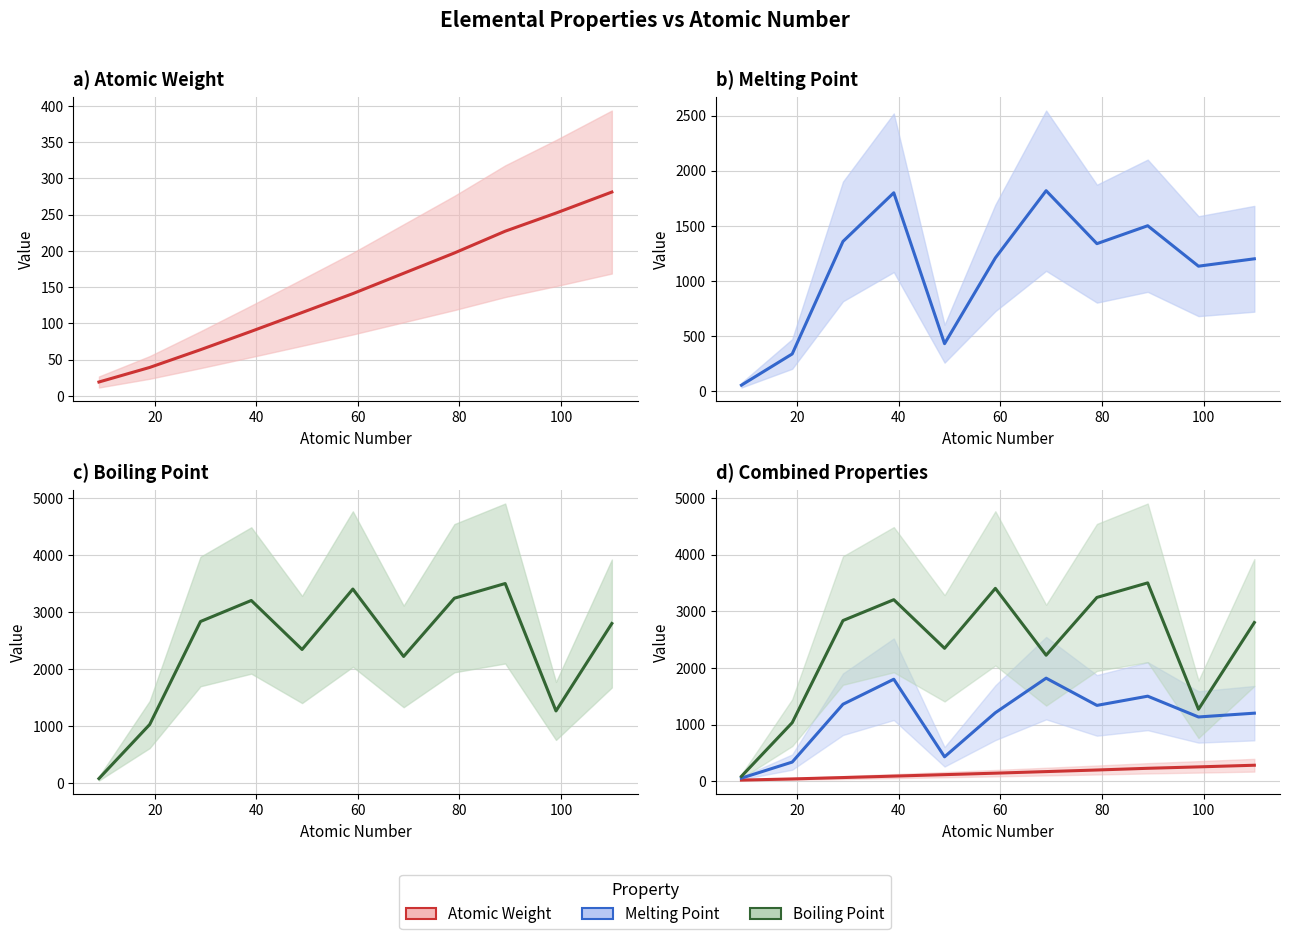

Reading left to right, list all the values displayed in this chart.

atomic_weight: 19.0	39.1	63.5	88.9	114.8	140.9	168.9	197.0	227.0	252.0	281.0
melting_point: 53.5	336.7	1357.8	1799.0	429.7	1208.0	1818.0	1337.3	1500.0	1133.0	1200.0
boiling_point: 85.0	1032.0	2835.0	3203.0	2345.0	3403.0	2223.0	3243.0	3500.0	1269.0	2800.0